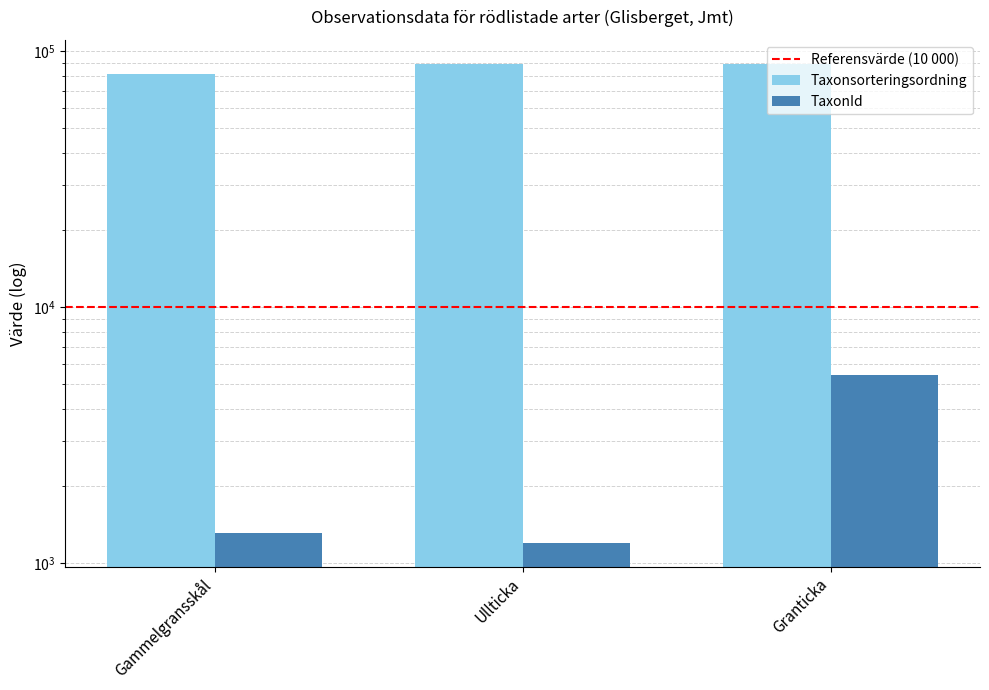

Is the value of TaxonId at Ullticka greater than the value of Taxonsorteringsordning at Gammelgransskål?

No